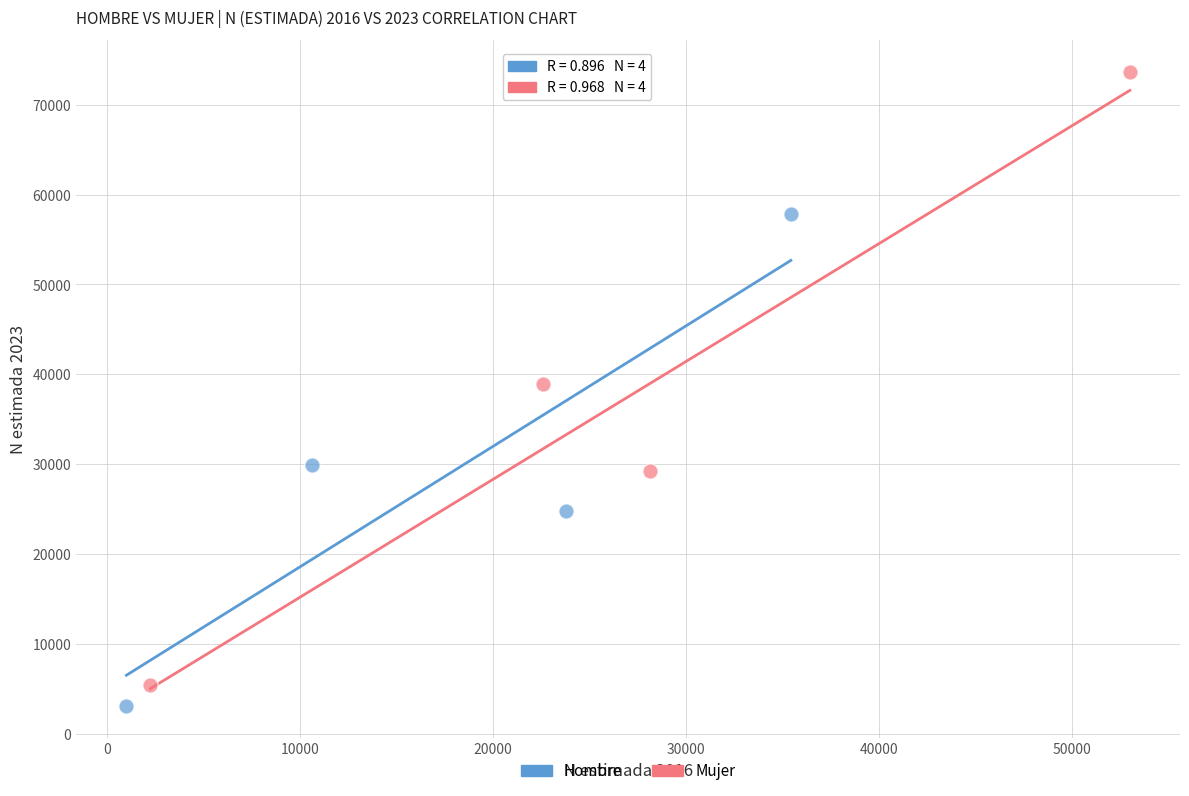

Which series reaches the maximum Y coordinate?

Mujer